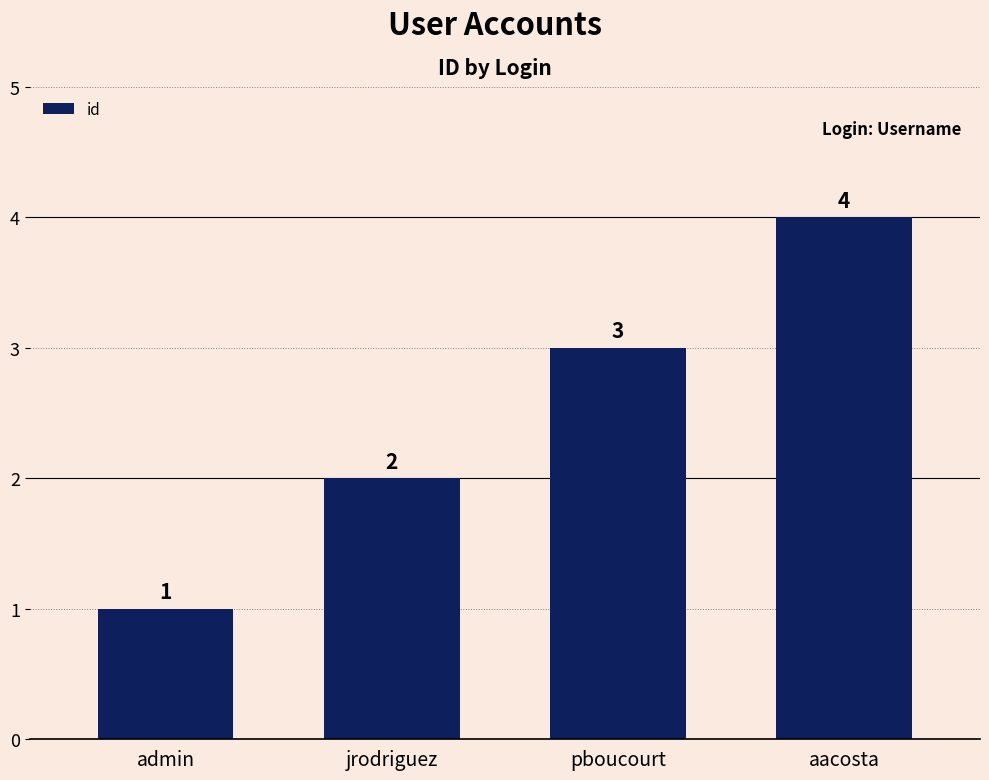

True or false: the data shows 1 at admin.

True